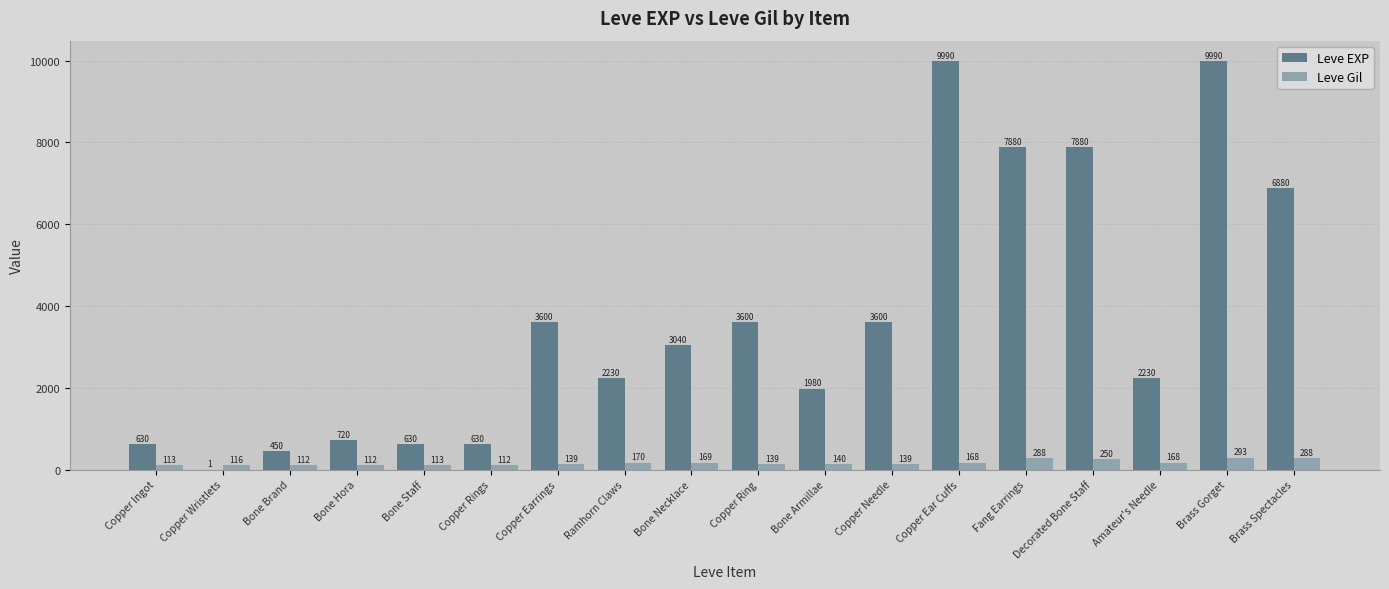

What is the sum of the Leve Gil values at Copper Rings and Bone Hora?

224